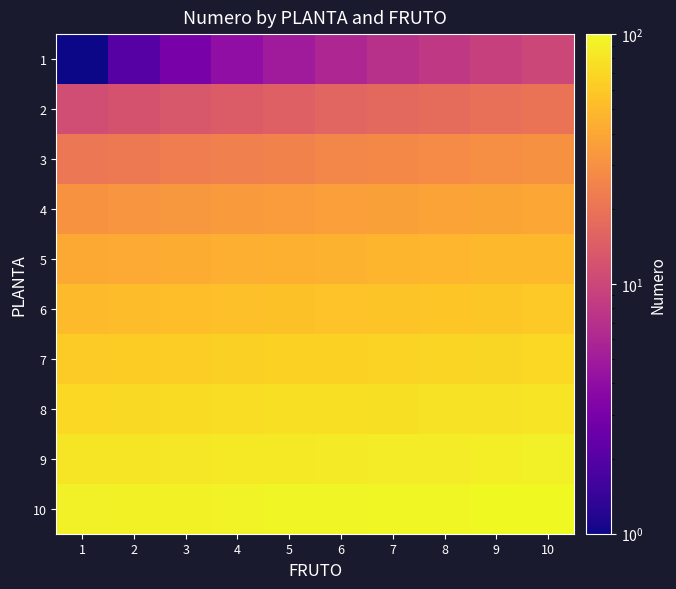

At how many categories does at least one series exceed 84?

10